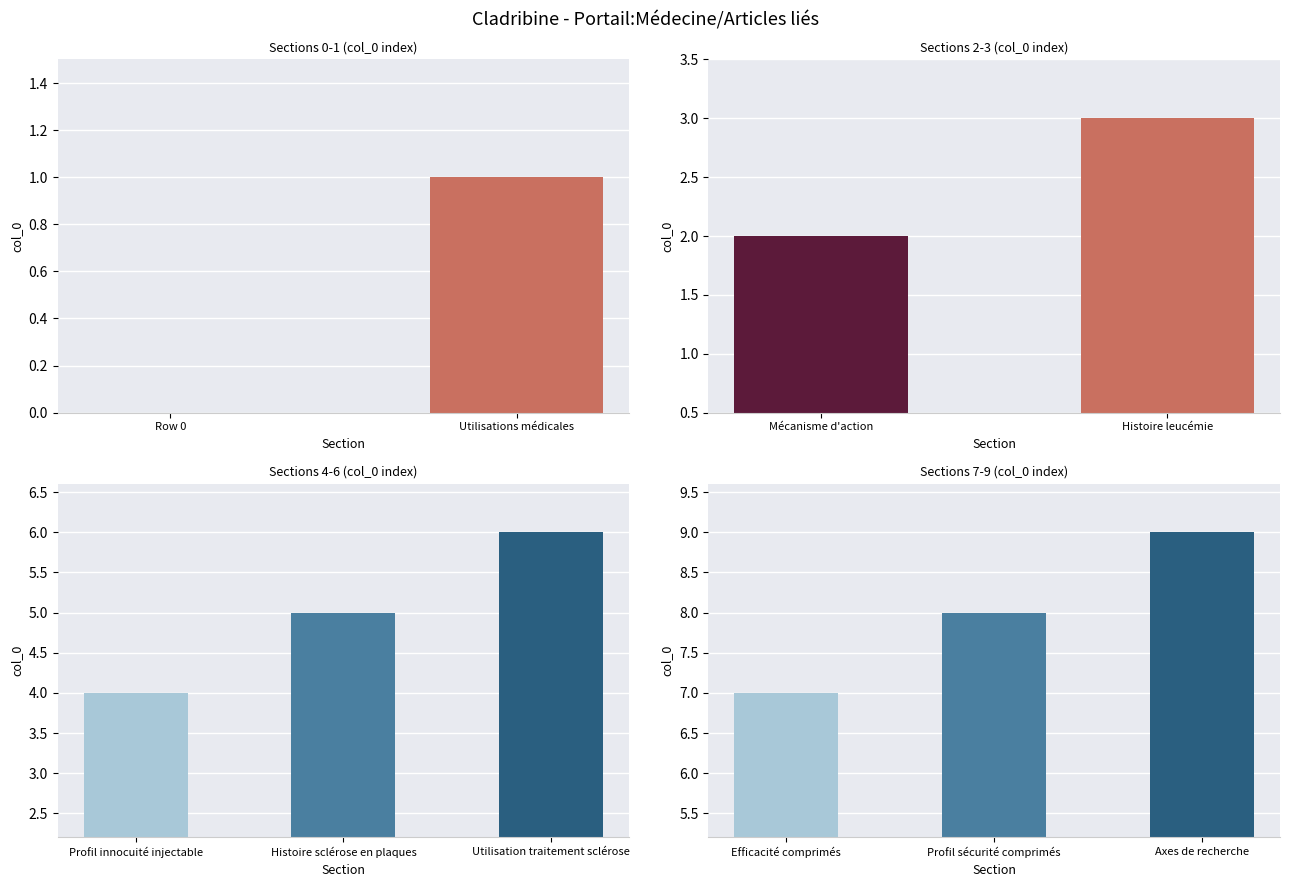

Reading left to right, extract all data points from this chart.

0	1	2	3	4	5	6	7	8	9